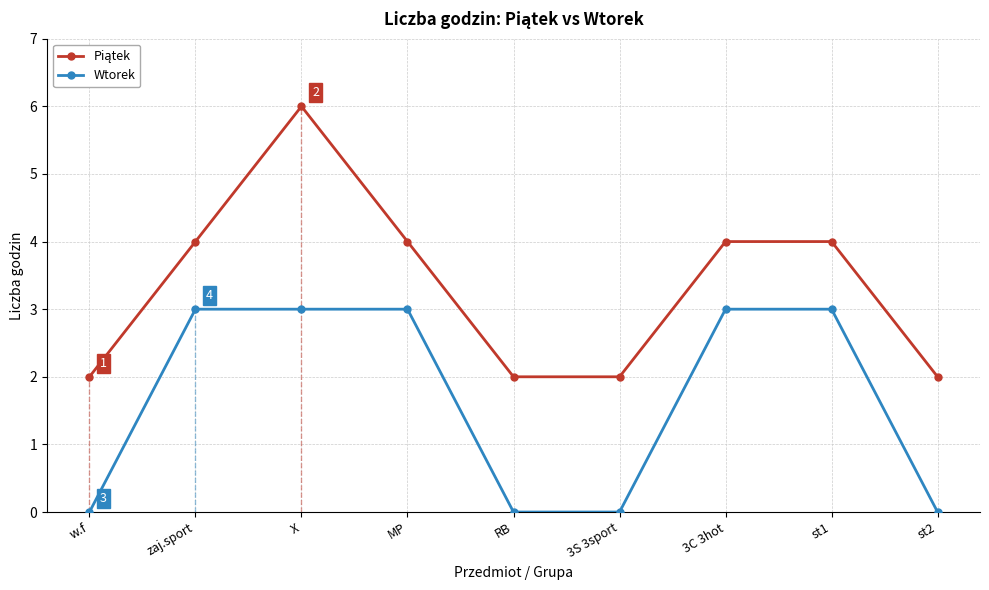

What is the difference between the highest and lowest values at st2?

2